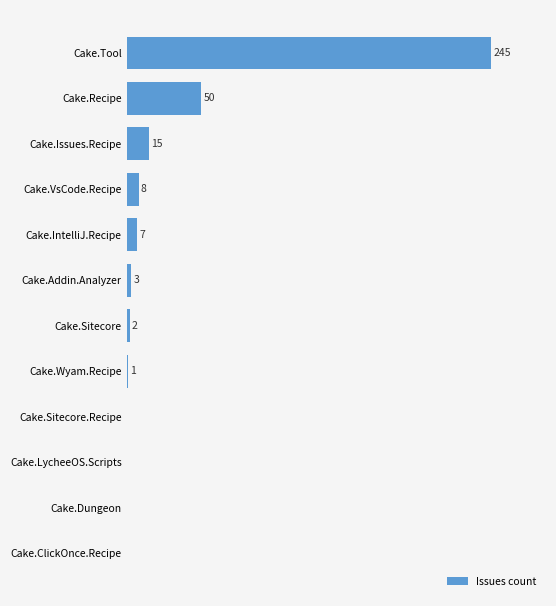

At which category does the chart reach its peak across all series?

Cake.Tool